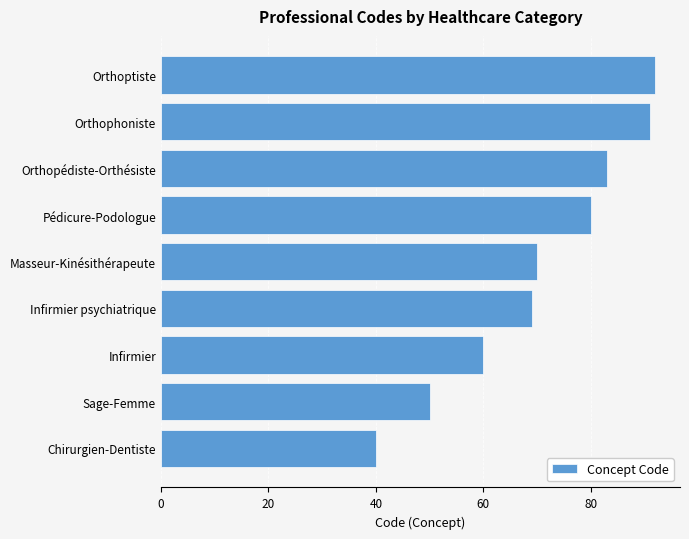

Rank the categories by value from lowest to highest.

Chirurgien-Dentiste, Sage-Femme, Infirmier, Infirmier psychiatrique, Masseur-Kinésithérapeute, Pédicure-Podologue, Orthopédiste-Orthésiste, Orthophoniste, Orthoptiste